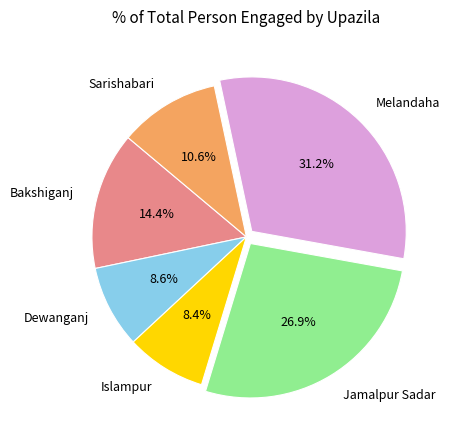

Between Islampur and Melandaha, which is larger?

Melandaha